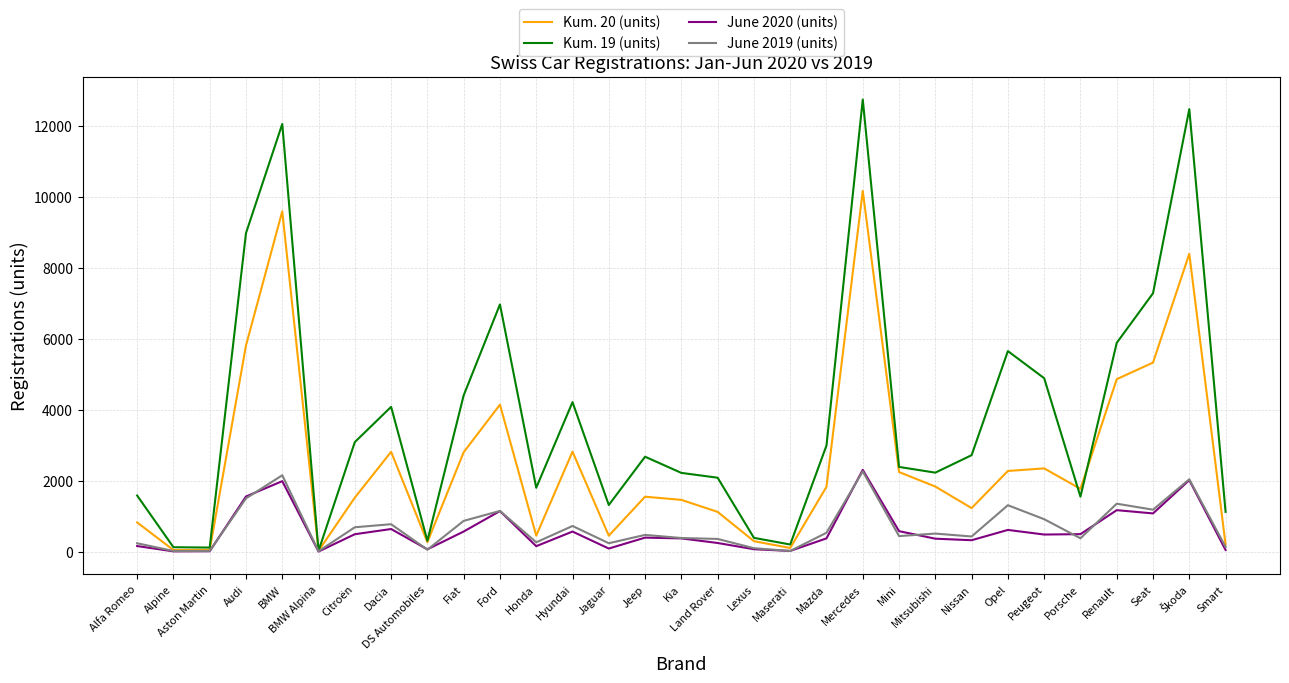

Which series has the widest spread of values?

Kum. 19 (units)